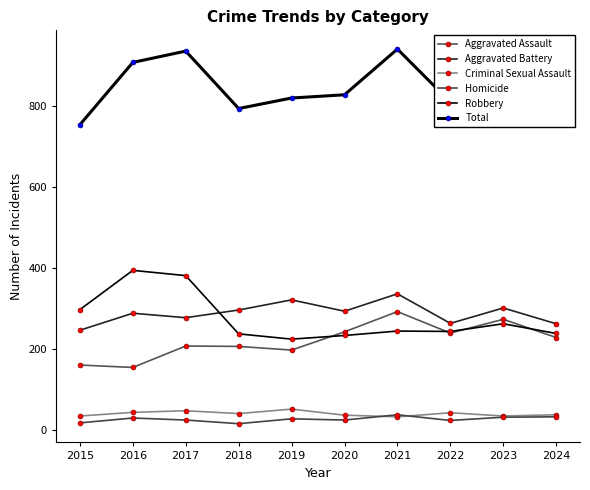

How many lines are shown in the chart?

6